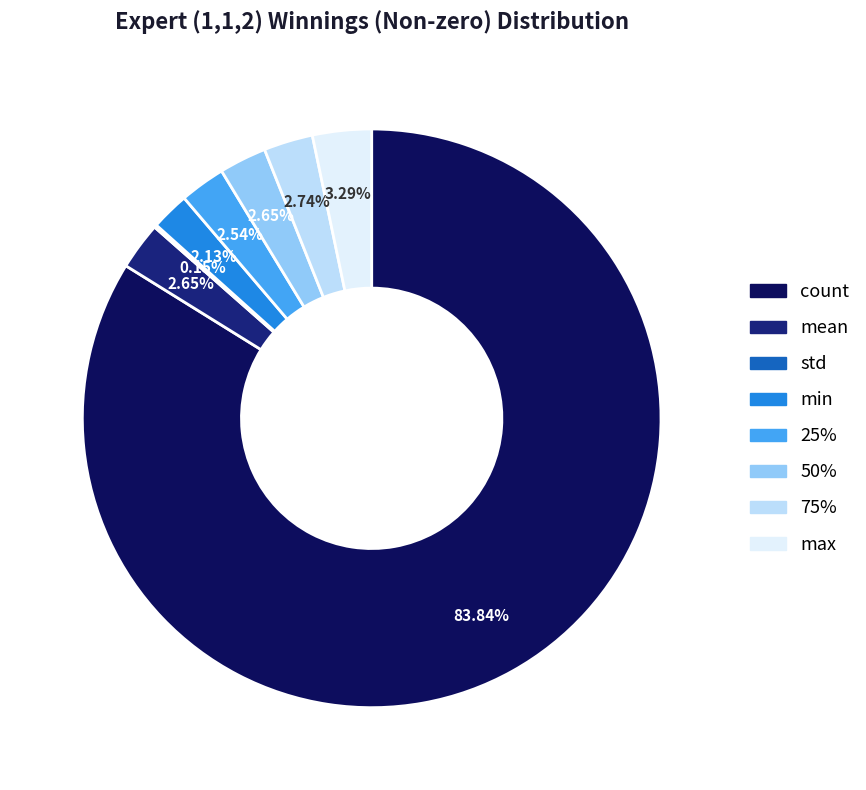

What is the largest slice in the pie chart?

count